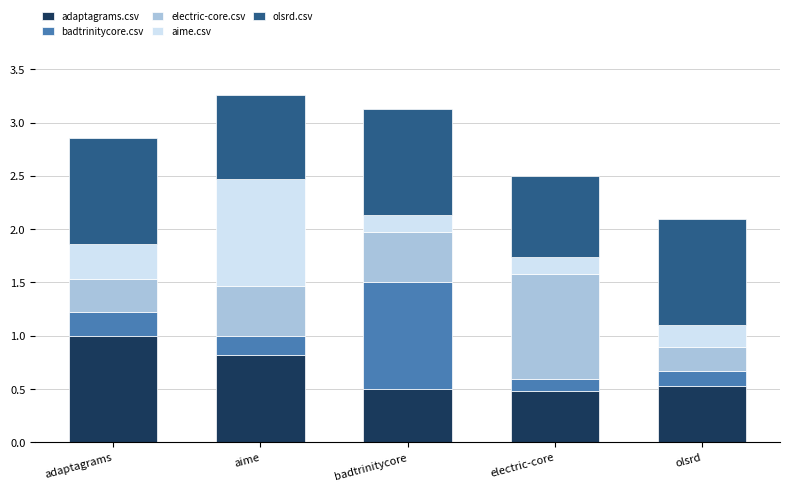

Which category has the highest value in the adaptagrams.csv series?

adaptagrams